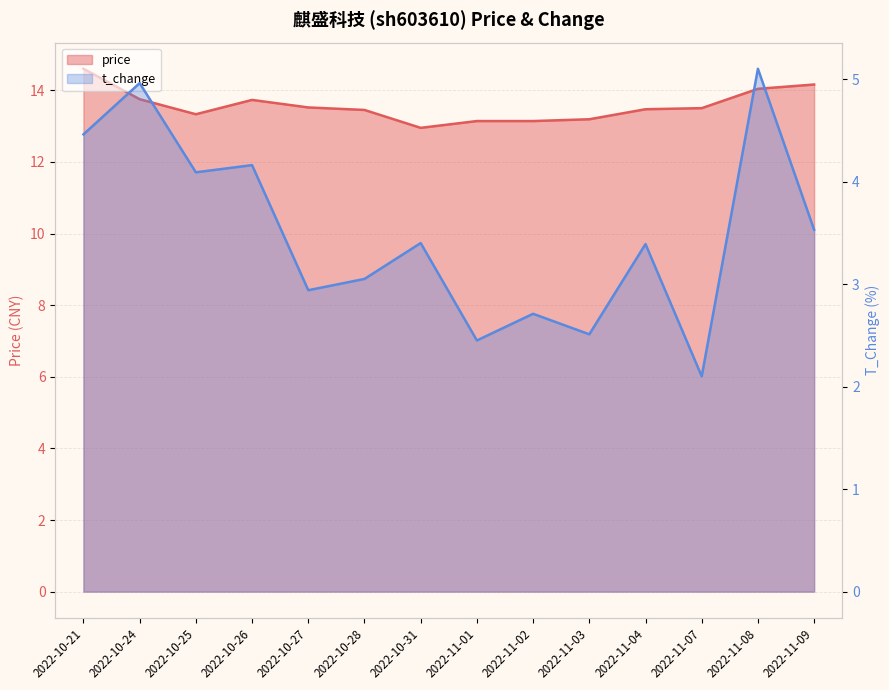

At how many categories does at least one series exceed 12?

14